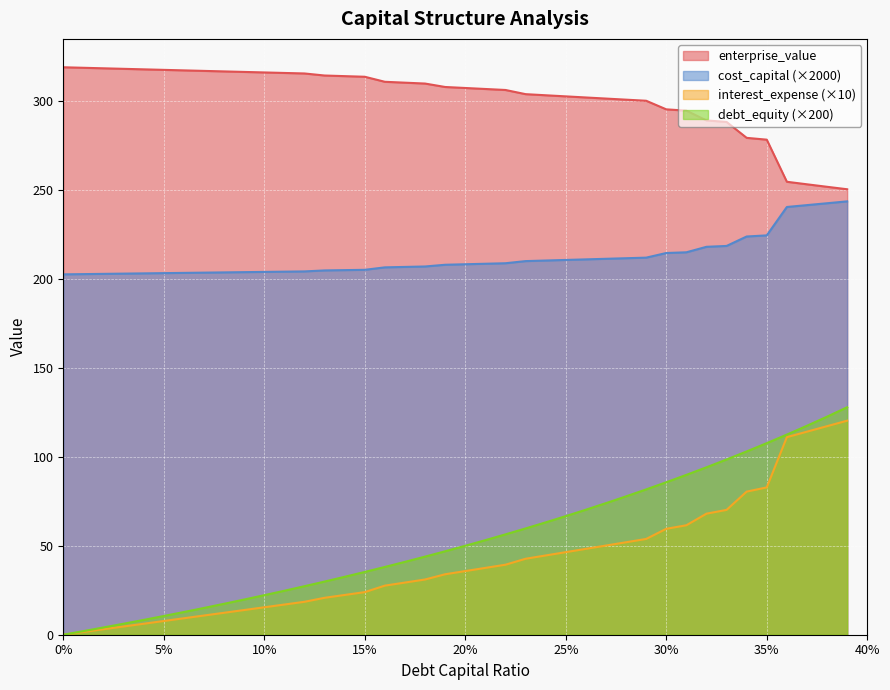

Which series has the largest total across all categories?

enterprise_value